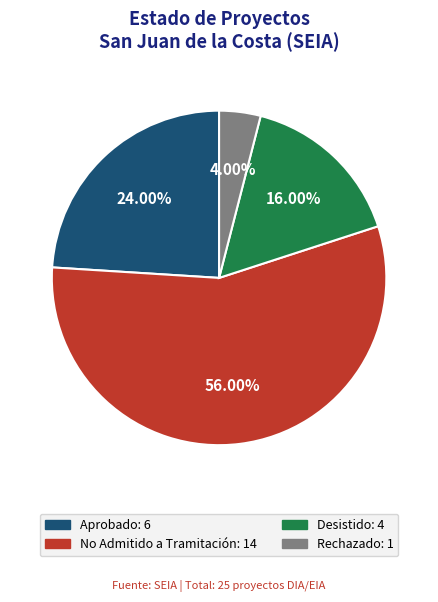

To the nearest percent, what is the combined percentage of Rechazado and Aprobado?

28%